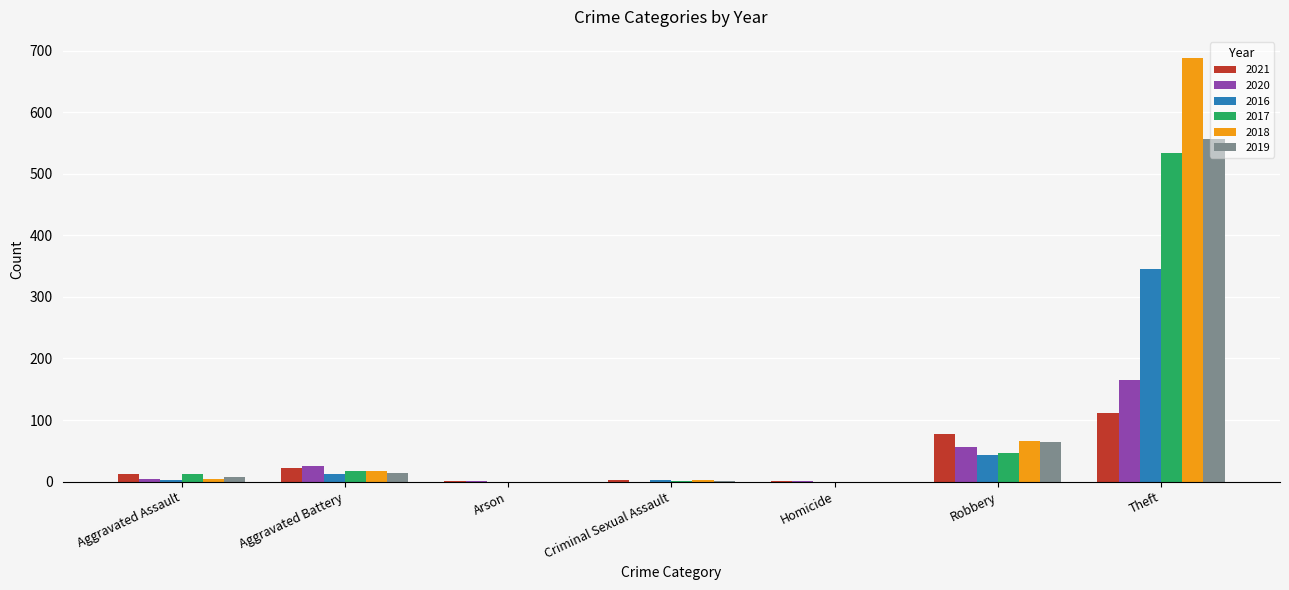

Count the number of categories in the chart.

7